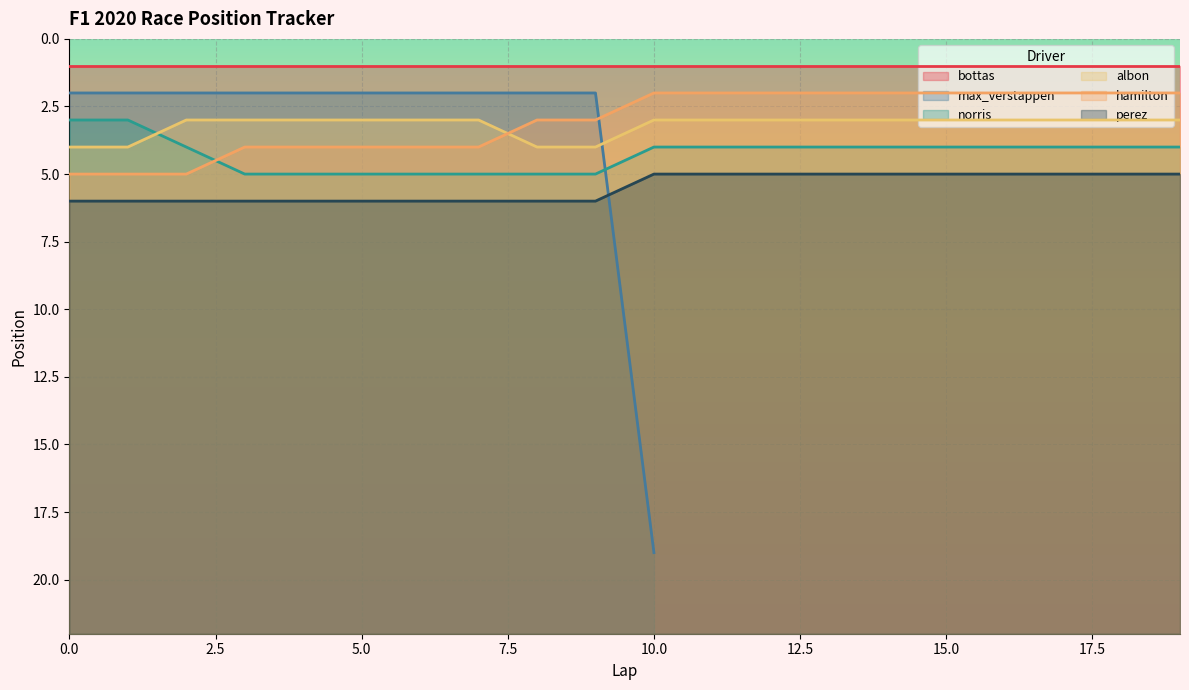

Is it true that albon equals 3 at 19?

True